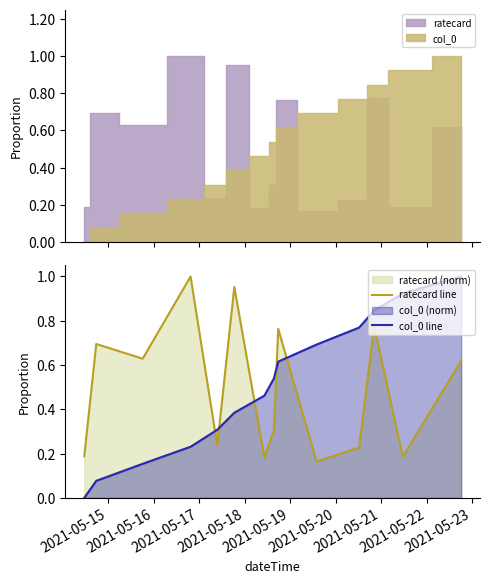

Which series ends up on top after the final intersection of col_0 line and ratecard line?

col_0 line